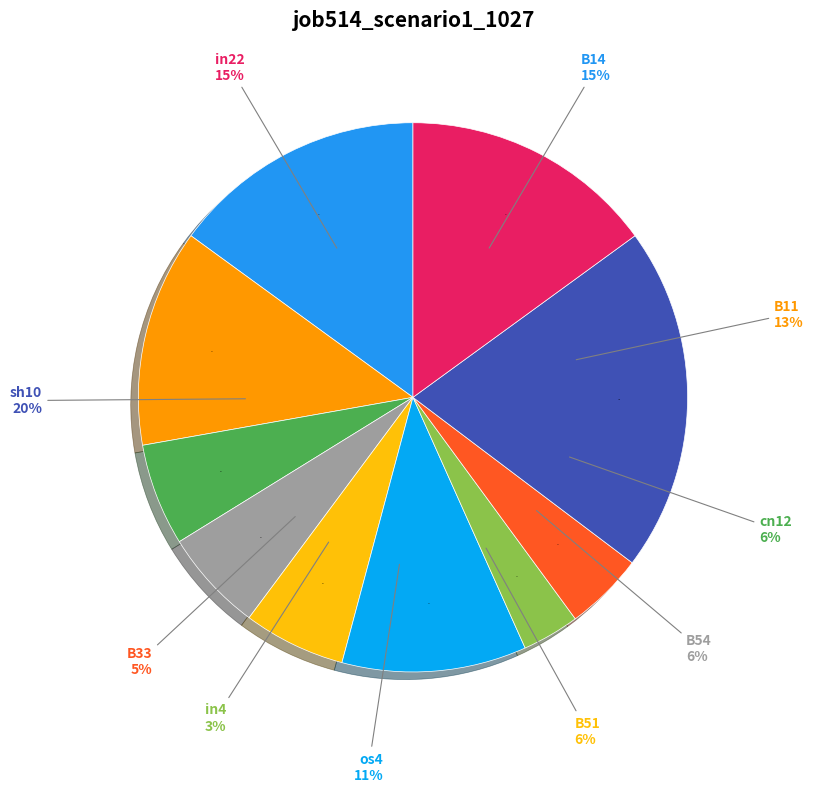

How many segments does this pie chart have?

10